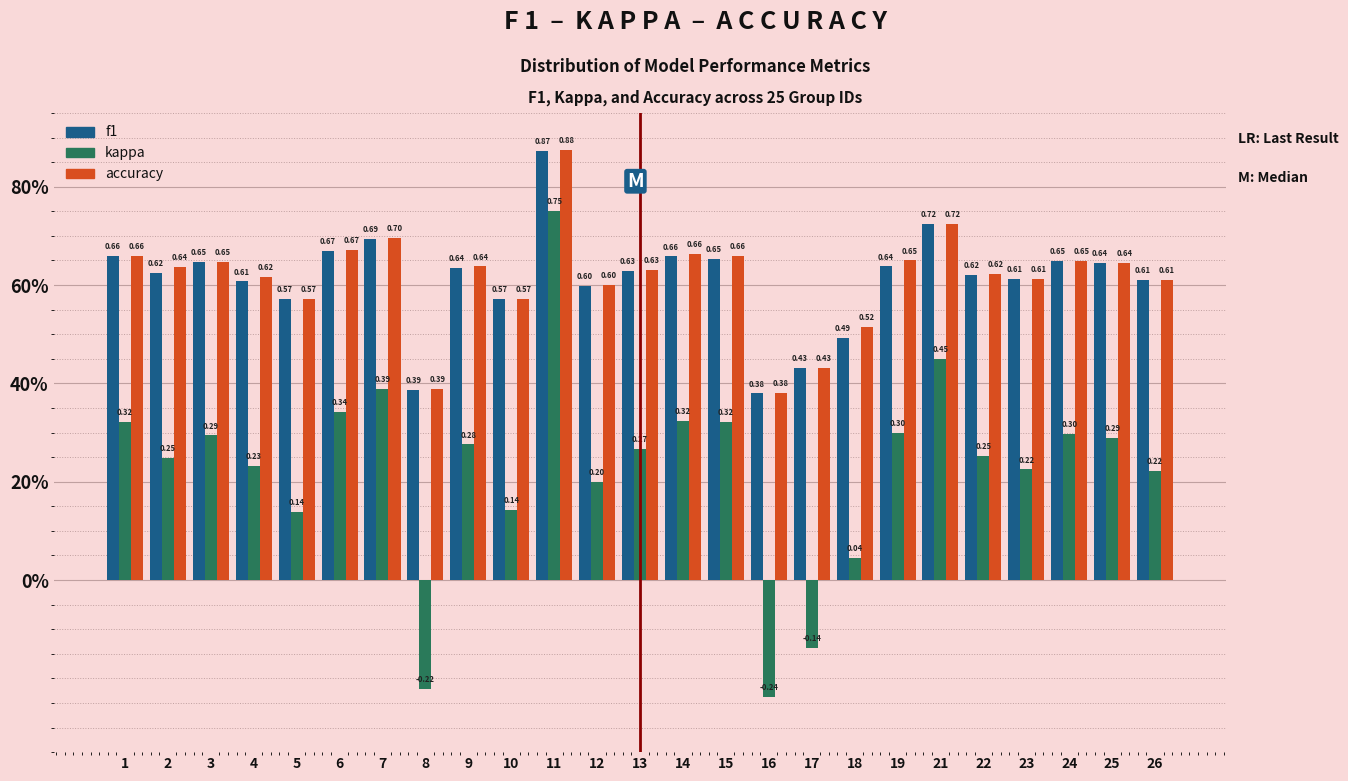

Does the chart contain any negative values?

Yes